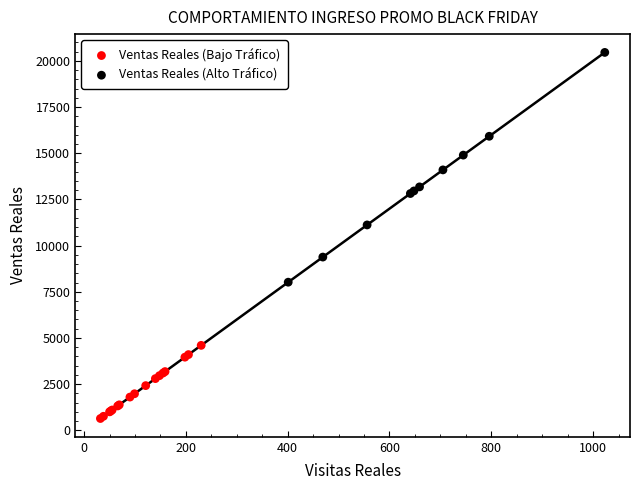

Which series contains the lowest Y value?

Ventas Reales (Bajo Tráfico)